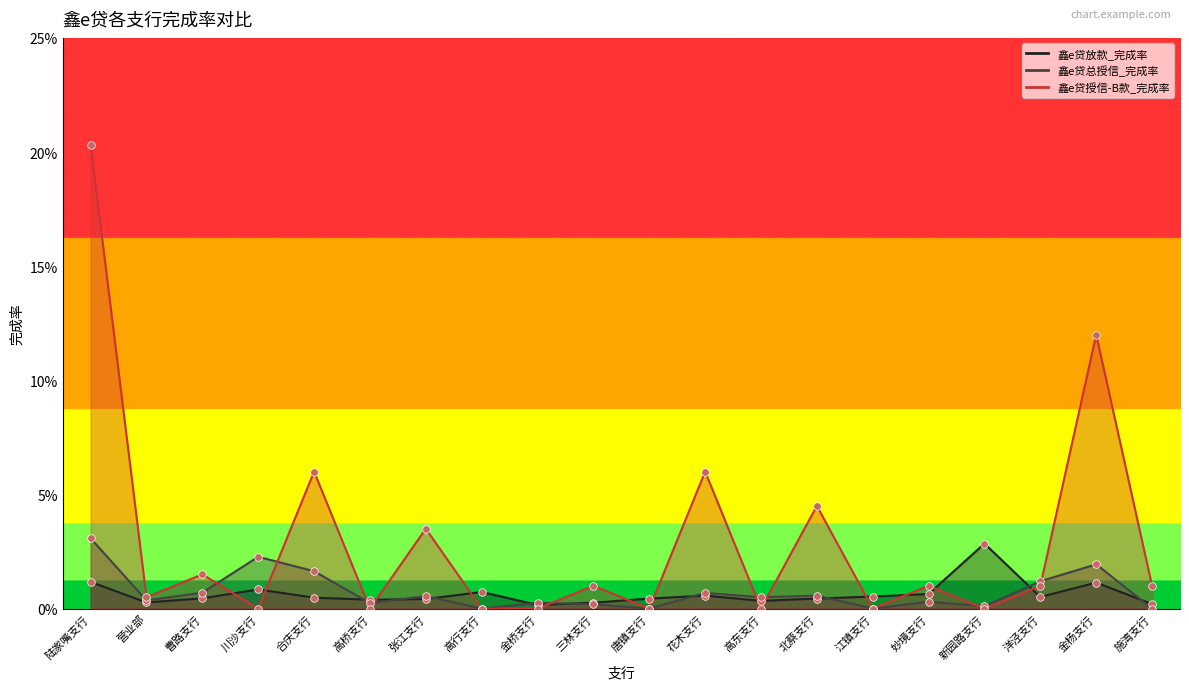

Which series has the largest total across all categories?

鑫e贷授信-B款_完成率